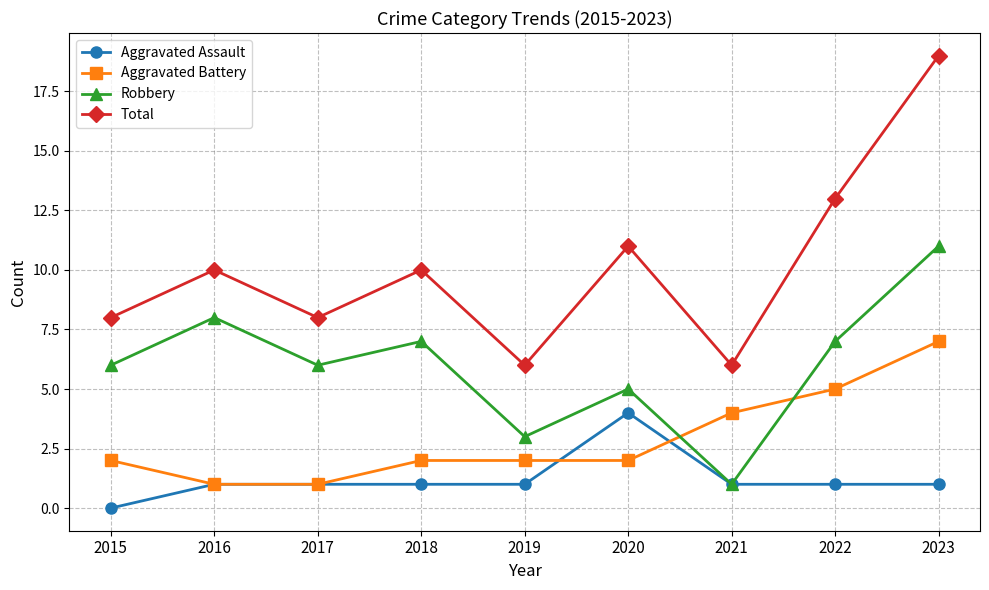

Count the Aggravated Battery values in the range 2 to 4.

5